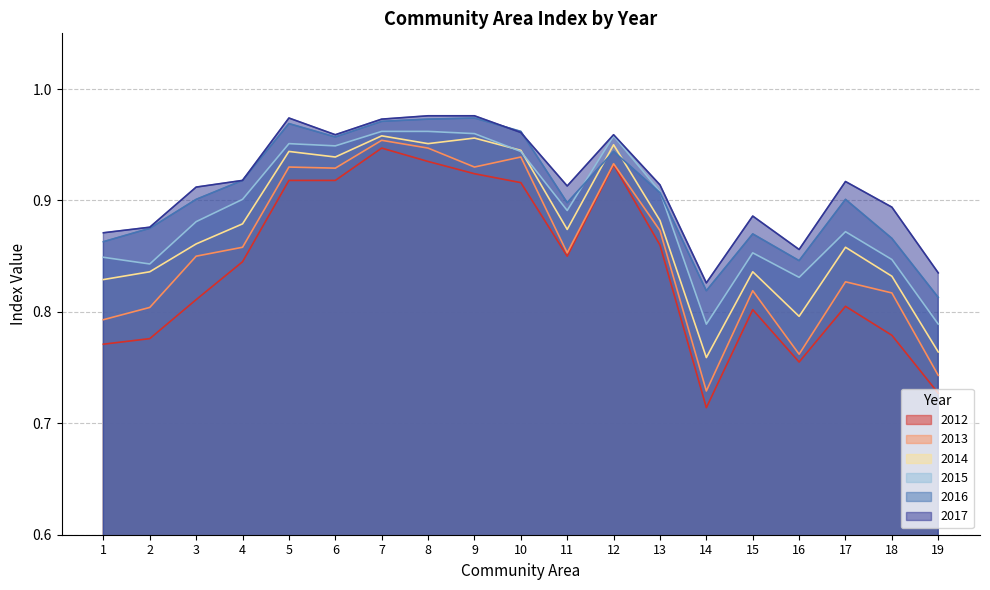

Rank the categories by 2015 value from highest to lowest.

7, 8, 9, 12, 5, 6, 10, 13, 4, 11, 3, 17, 15, 1, 18, 2, 16, 14, 19